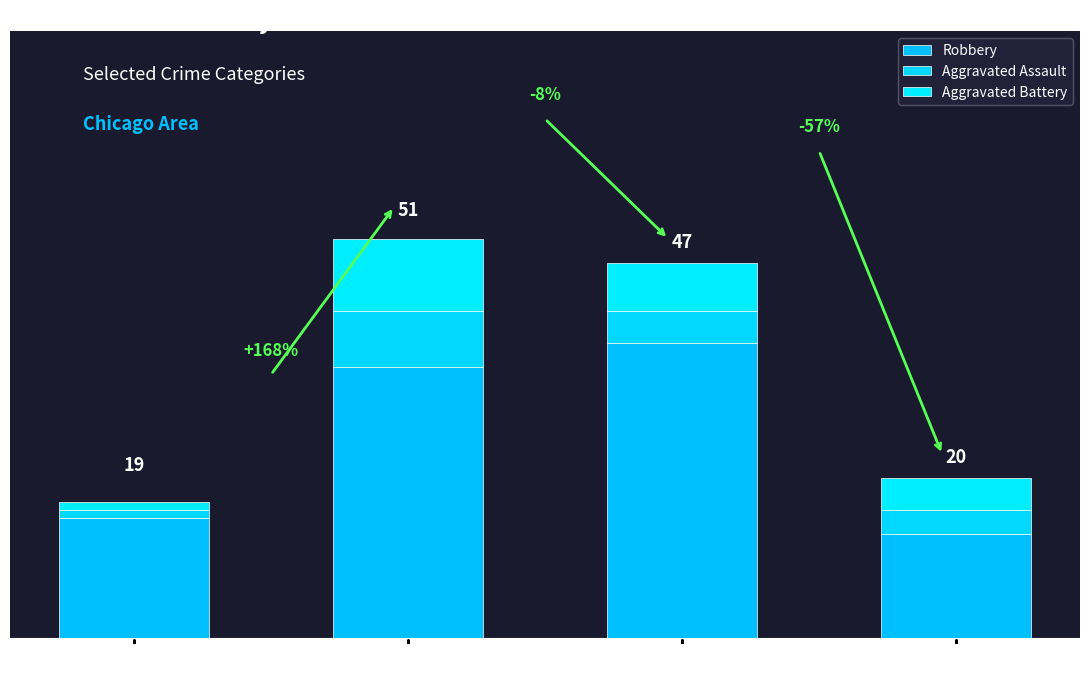

How many Aggravated Battery values are between 4 and 9?

3